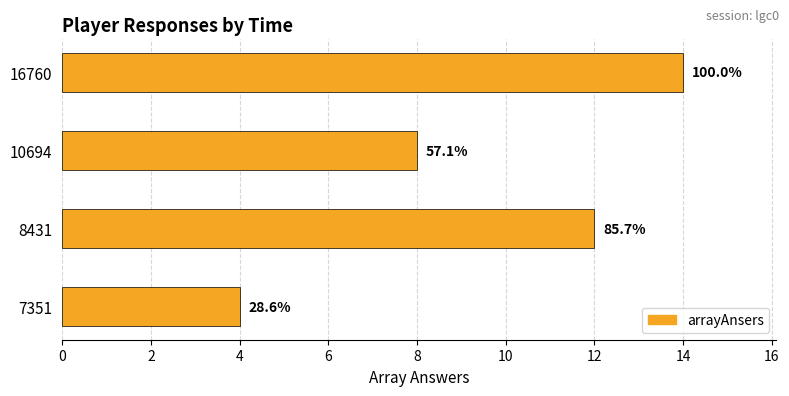

Are the bars horizontal?

Yes